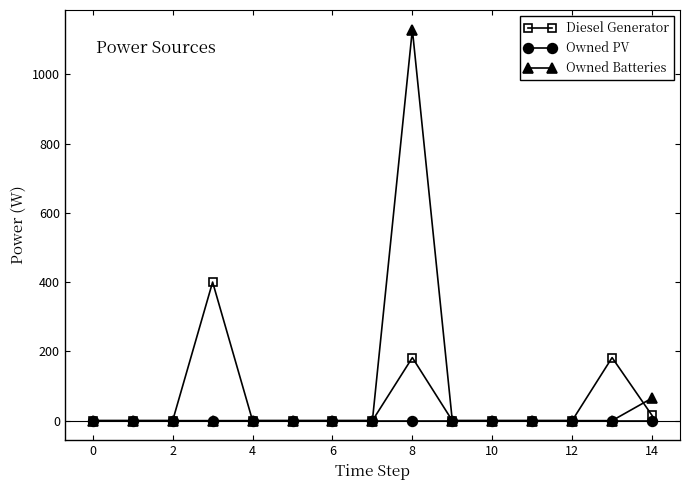

How many distinct data groups are displayed?

3